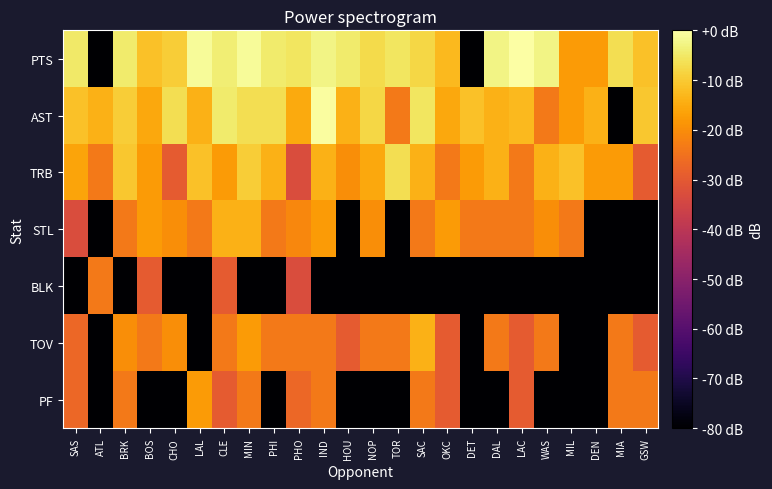

Rank the series at SAC from highest to lowest value.

AST, PTS, TRB, TOV, STL, PF, BLK